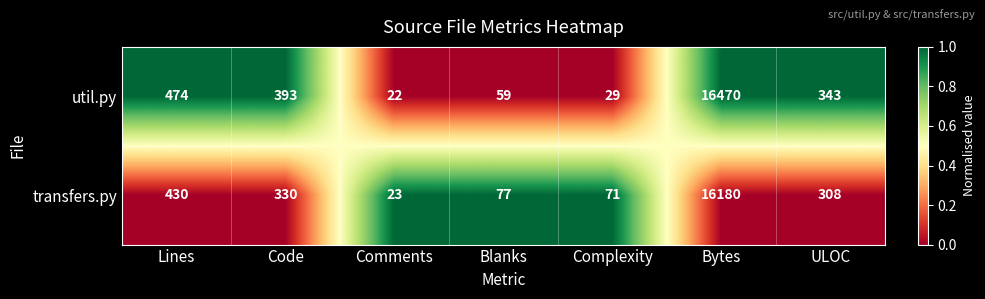

Which category has the highest value across all series?

Bytes